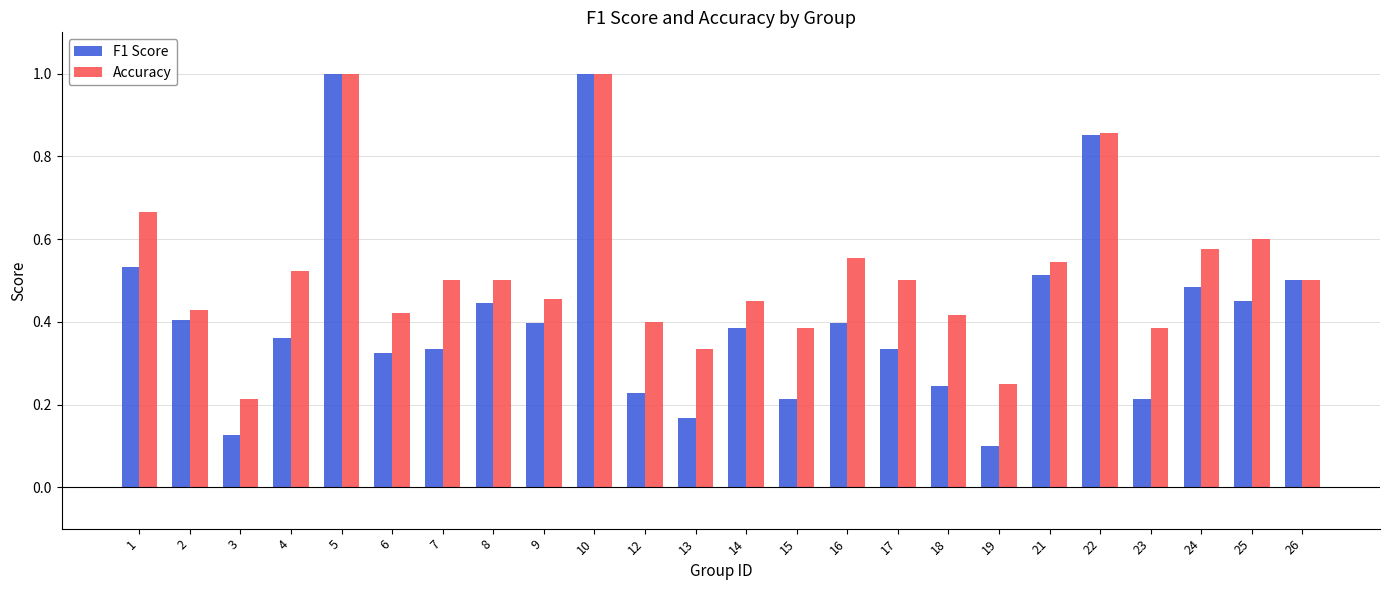

List the series in order of their overall mean, highest first.

Accuracy, F1 Score